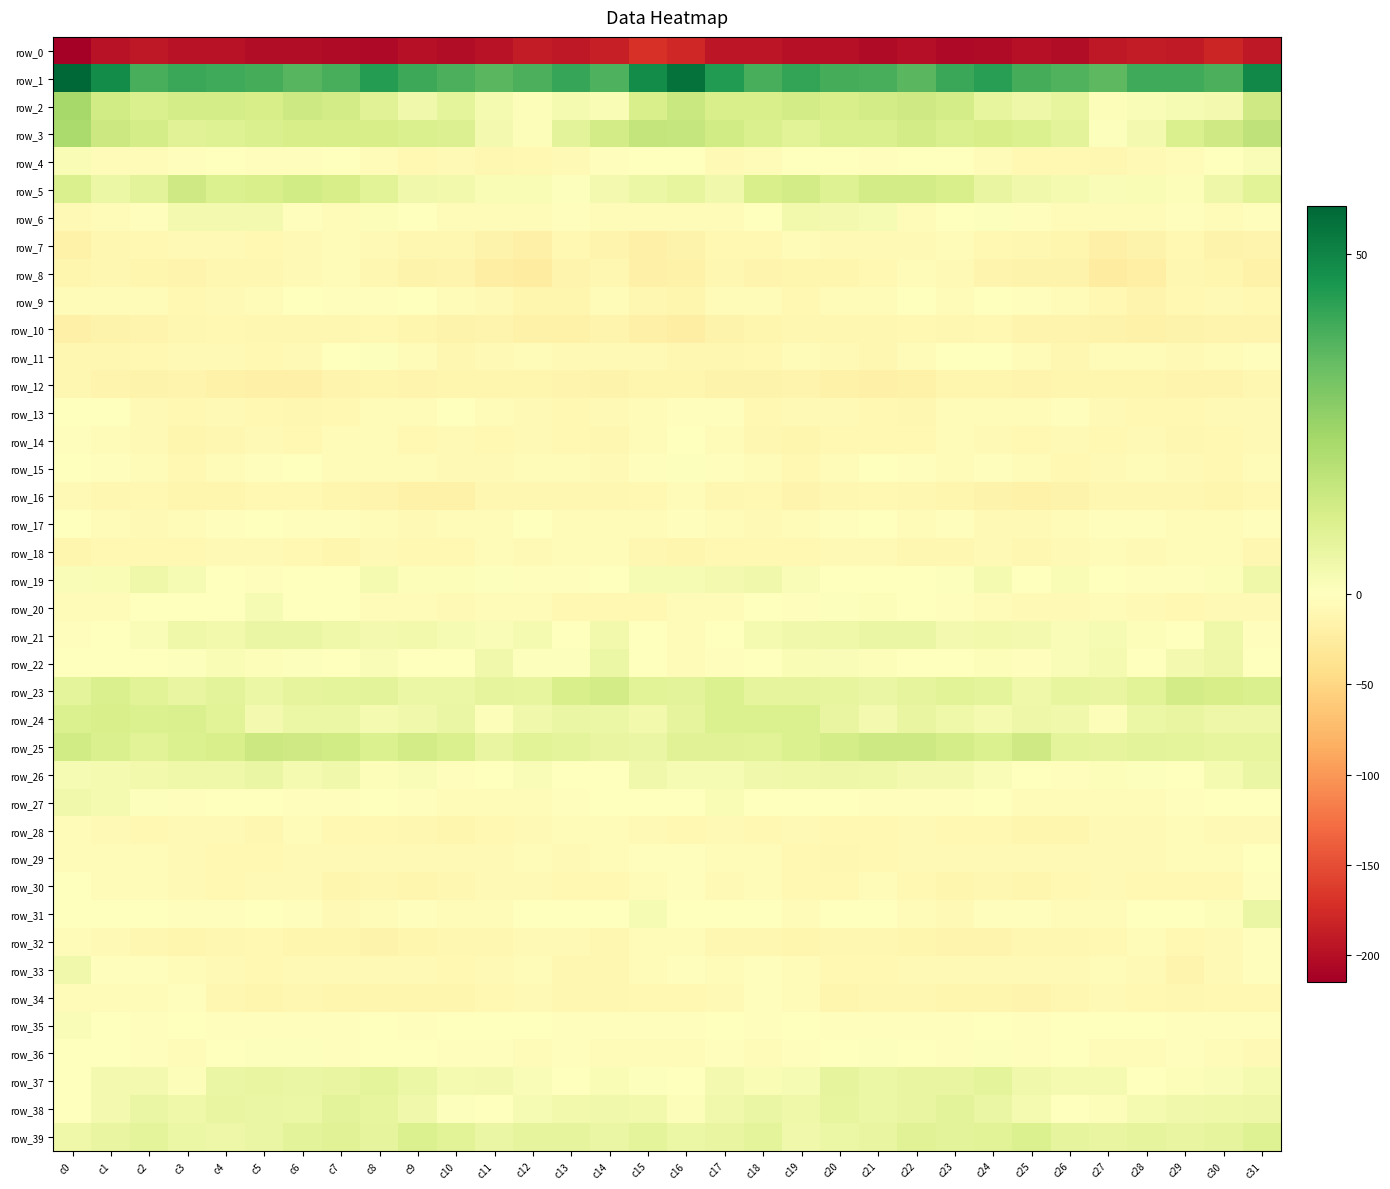

The value of row_36 at c31 is -2.4. True or false?

False